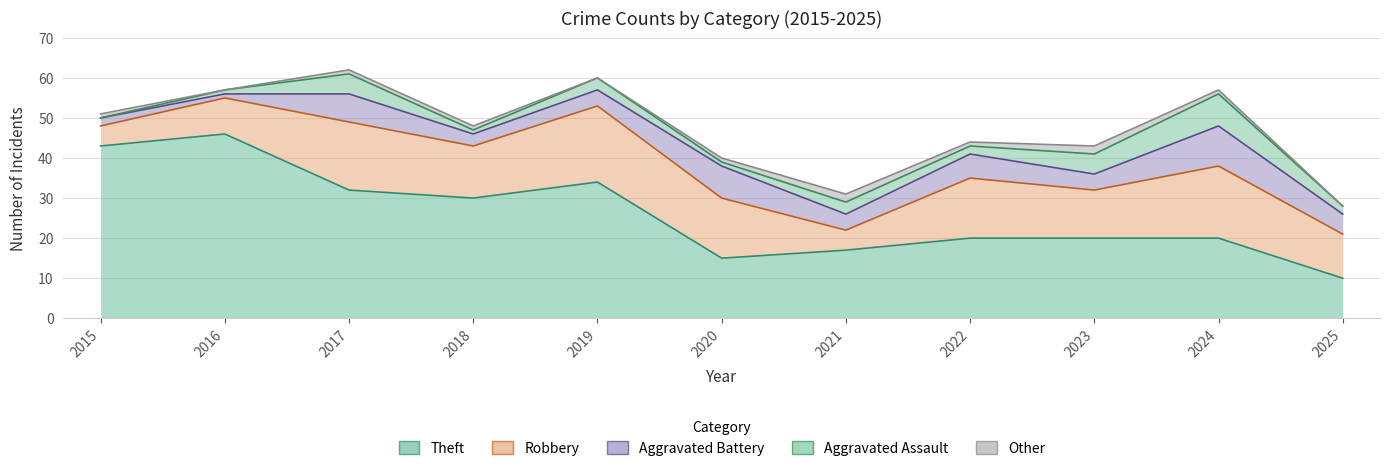

At which label does Aggravated Assault first exceed 2?

2017